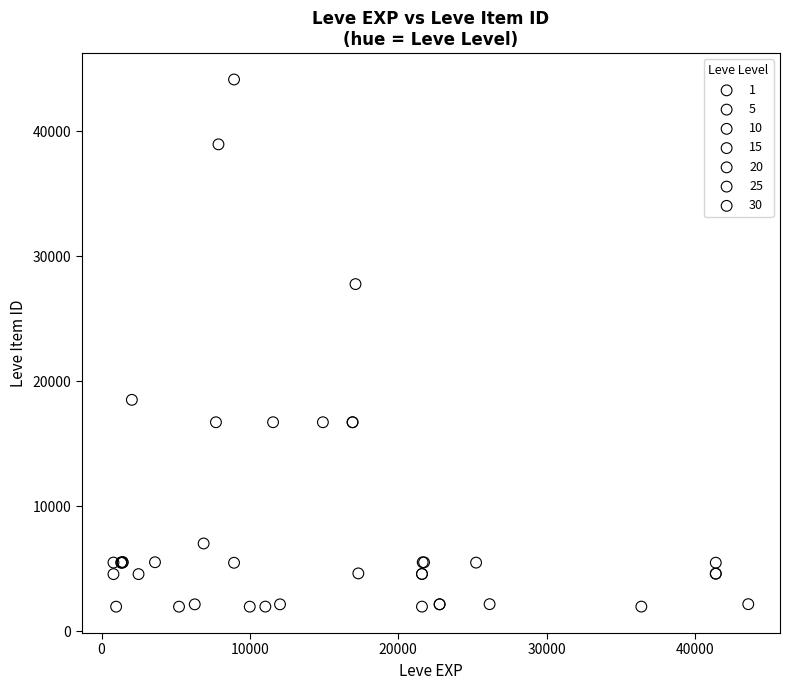

Which series contains the highest Y value?

10